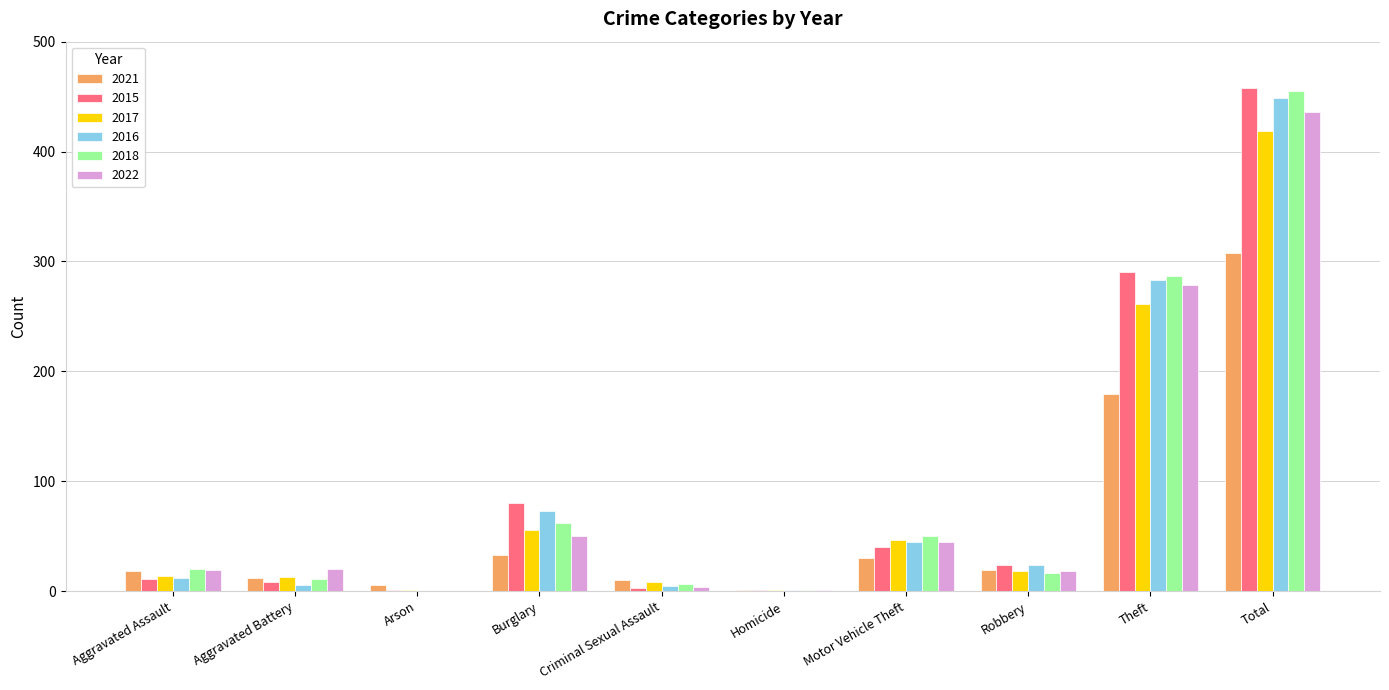

What is the greatest value displayed?

458